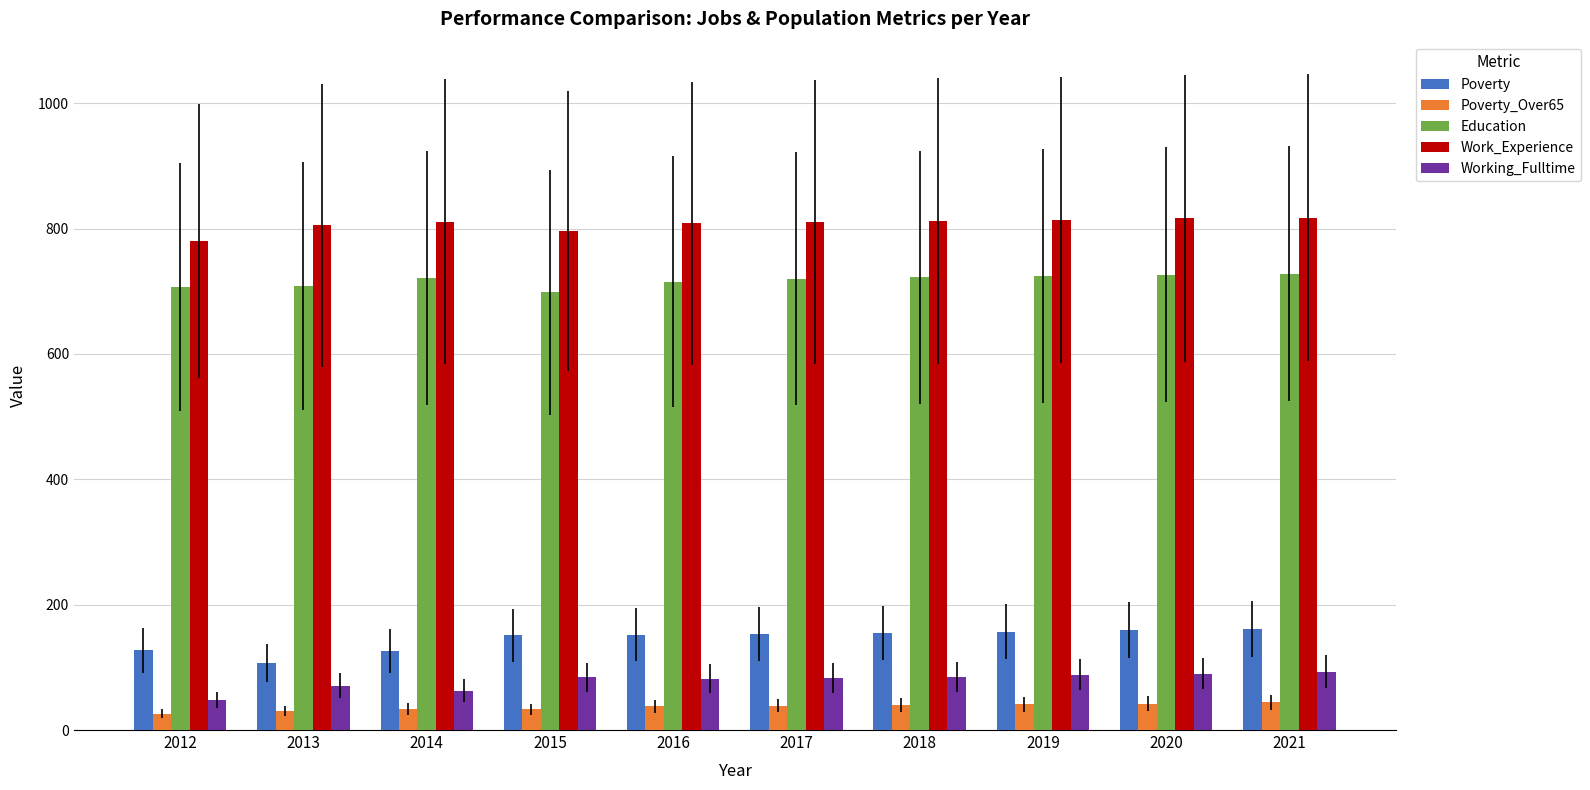

How many values in the Working_Fulltime series are below 84?

5